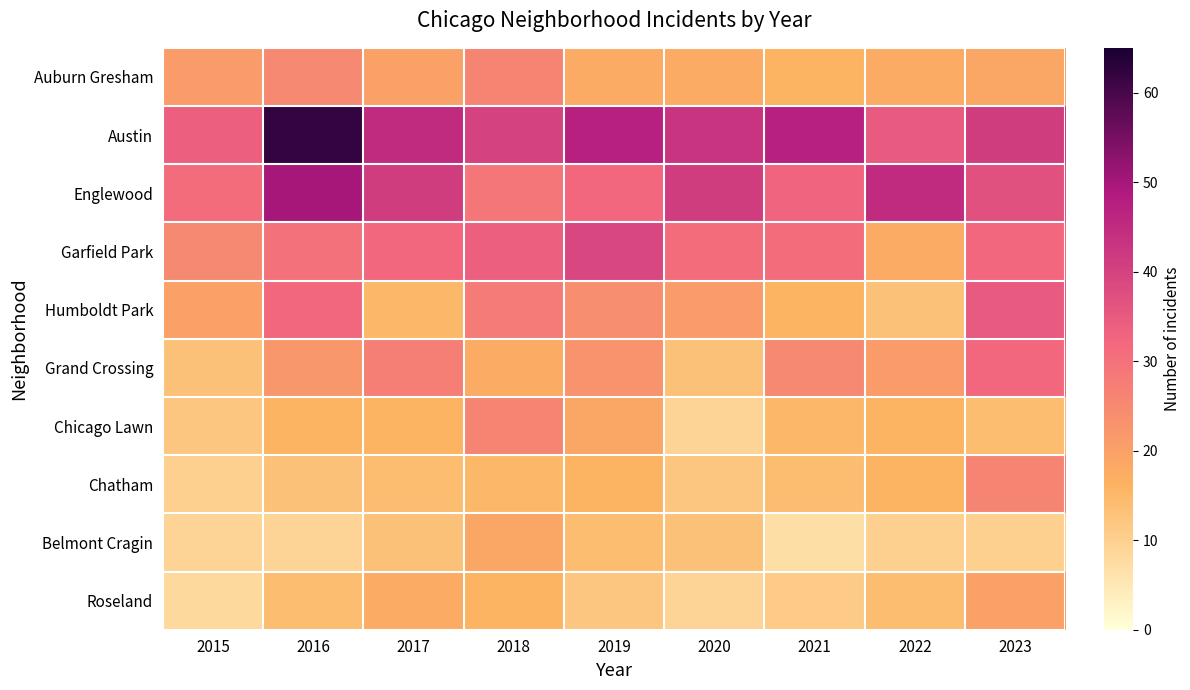

What is the greatest value displayed?

62